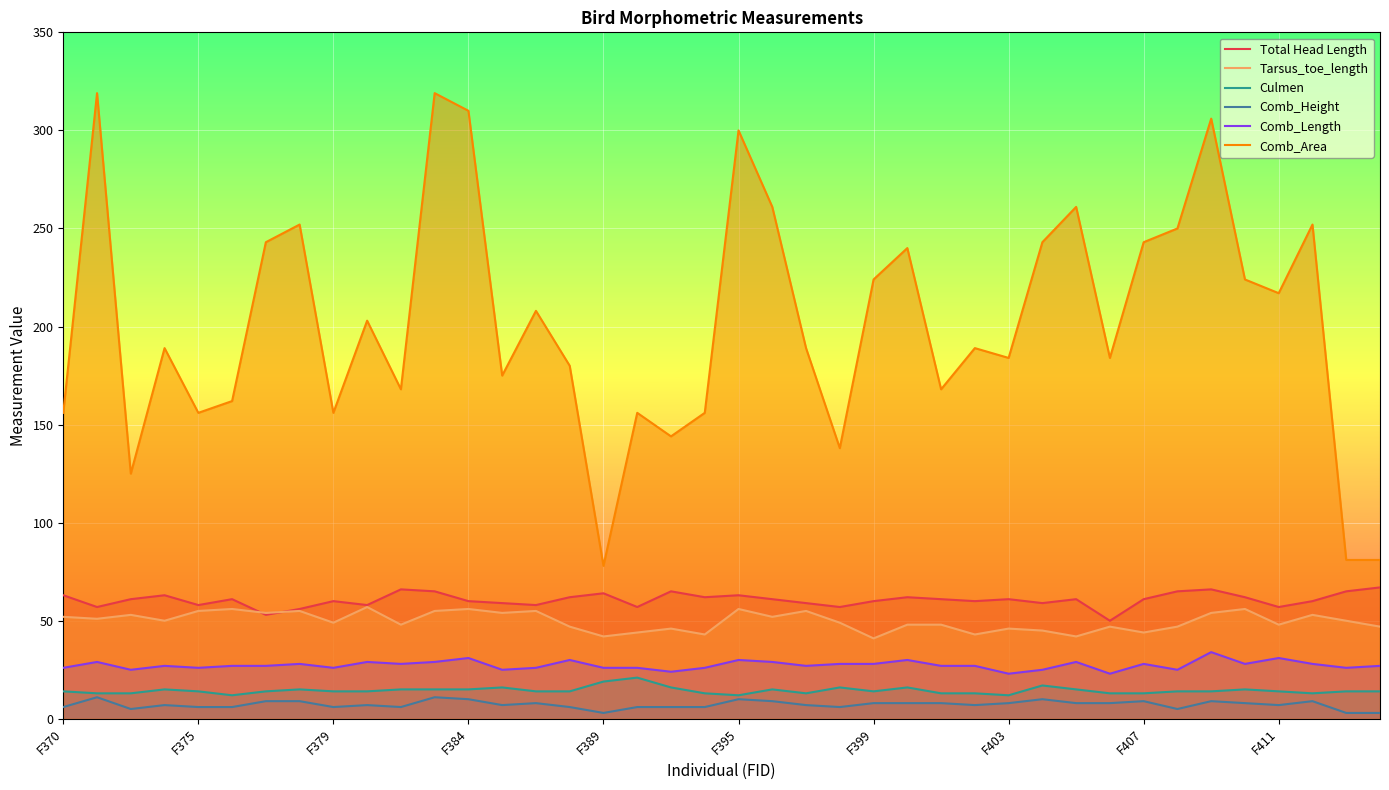

The Culmen series shows 14 at F411. True or false?

True